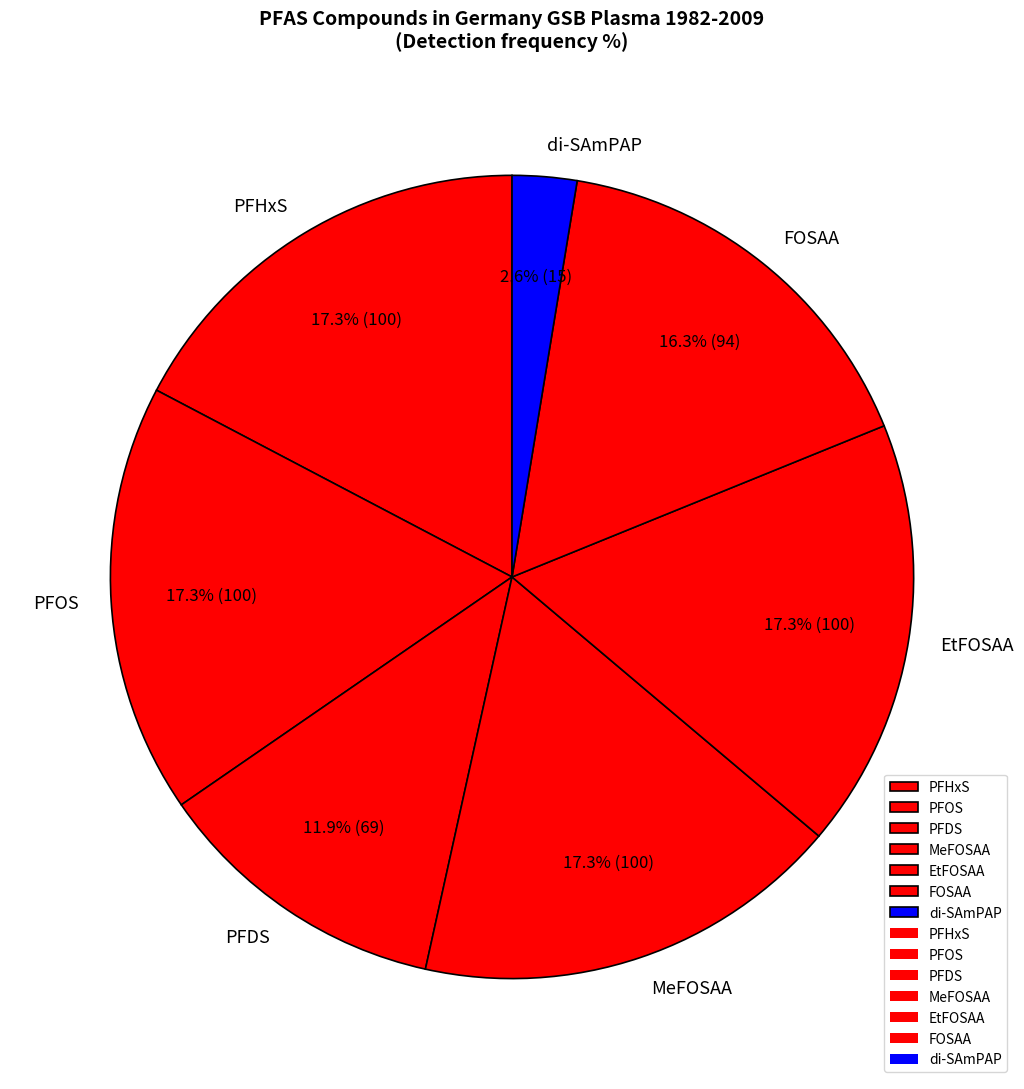

How many slices are in this pie chart?

7